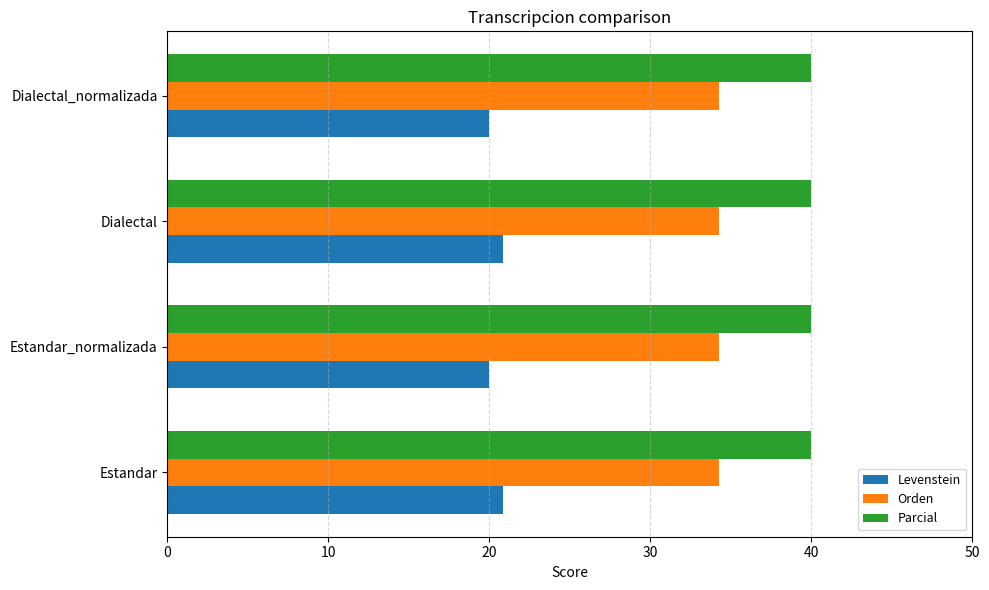

The Parcial series shows 40.0 at Dialectal_normalizada. True or false?

True